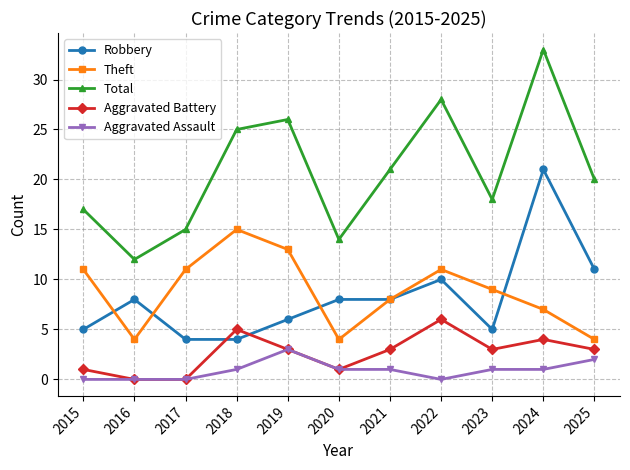

What are all the series names shown in the legend?

Robbery, Theft, Total, Aggravated Battery, Aggravated Assault